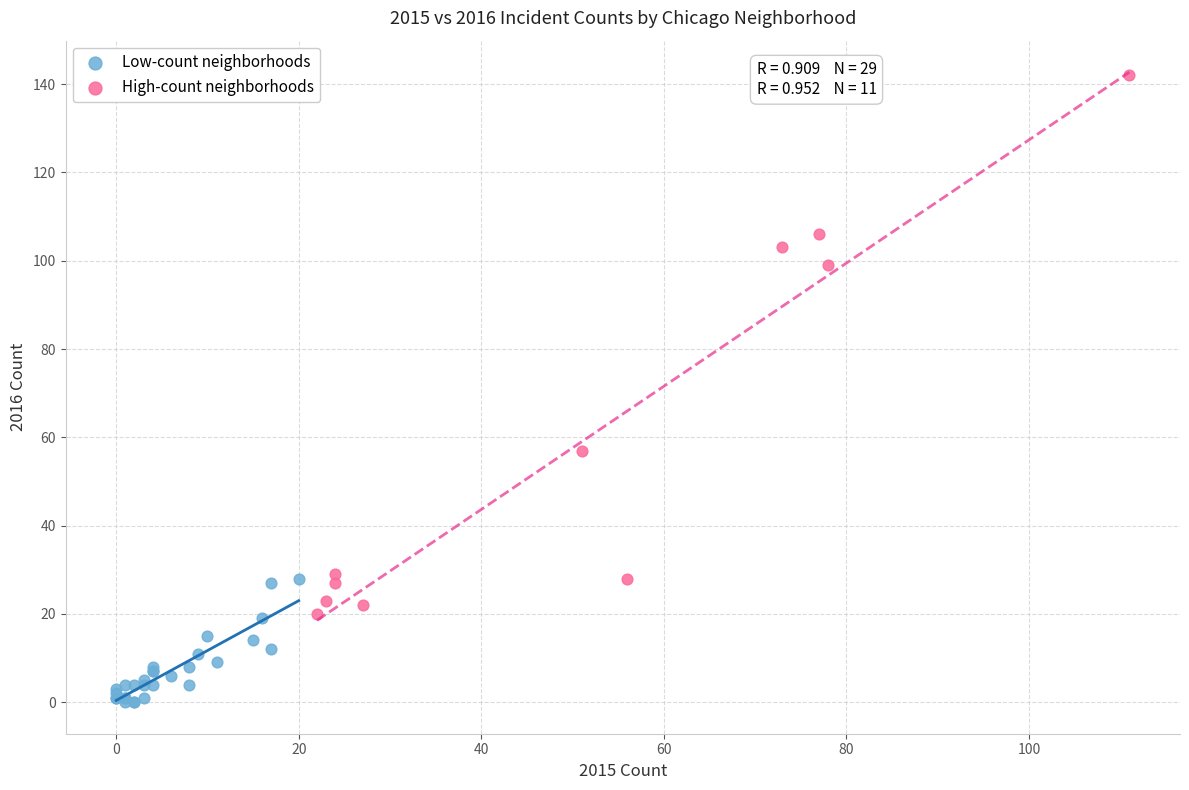

Which series reaches the minimum Y coordinate?

Low-count neighborhoods